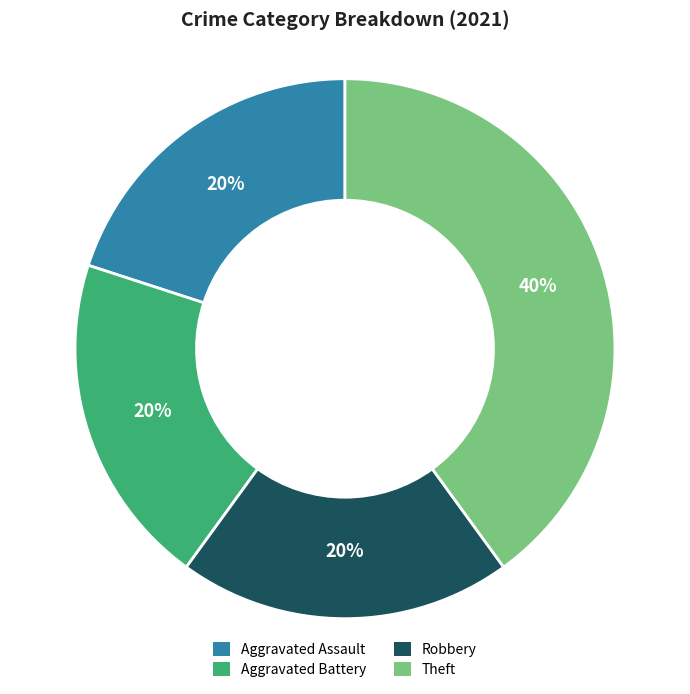

Does Theft represent more than half of the total?

No